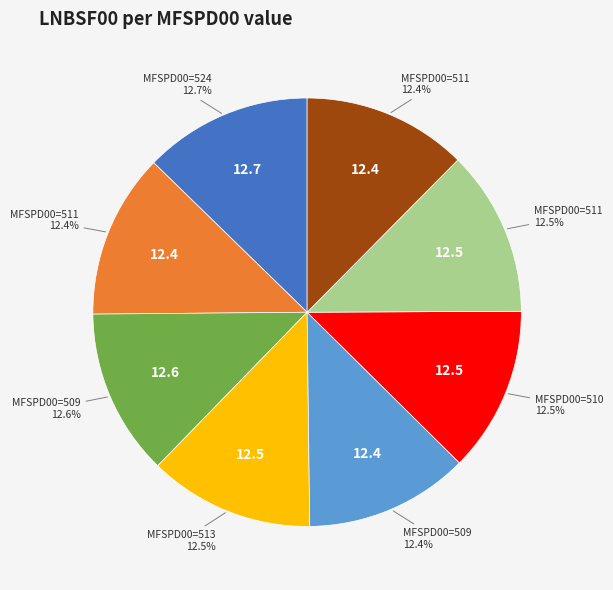

Is there a majority slice in this chart?

No